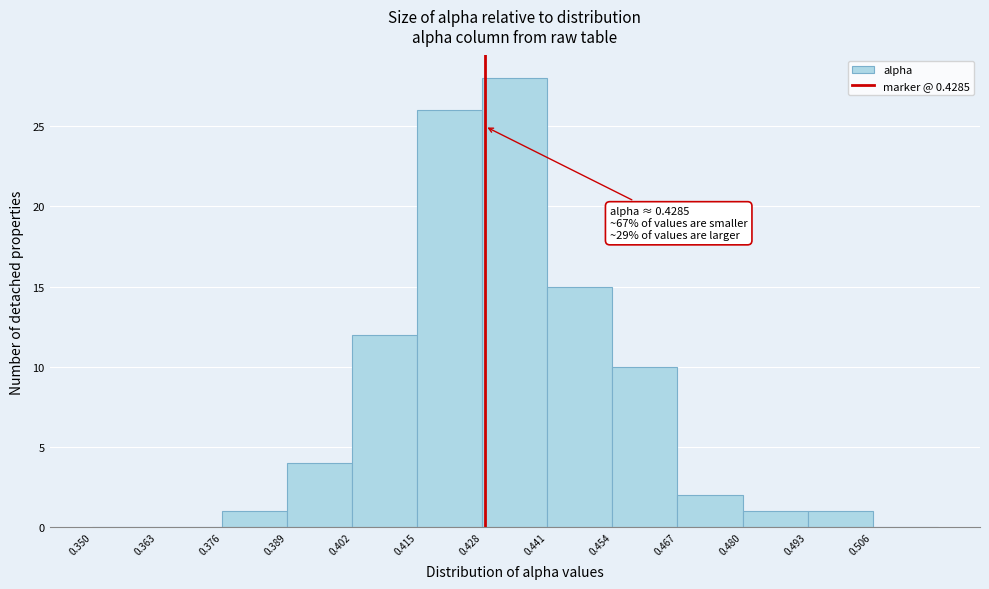

Which range on the x-axis has the tallest bar?

0.428 to 0.441